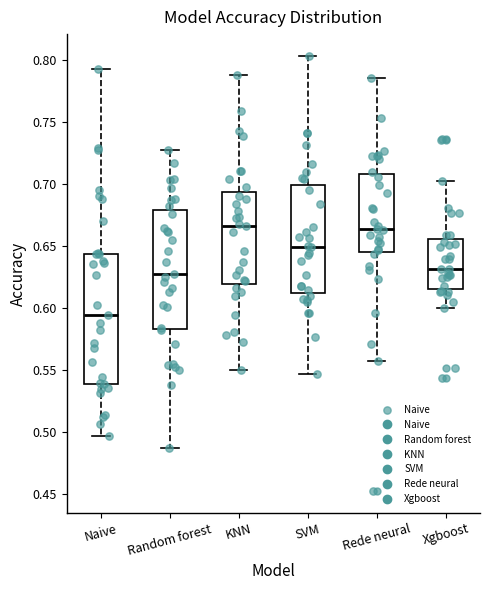

Which box is the tallest, from its lower edge to its upper edge?

Naive